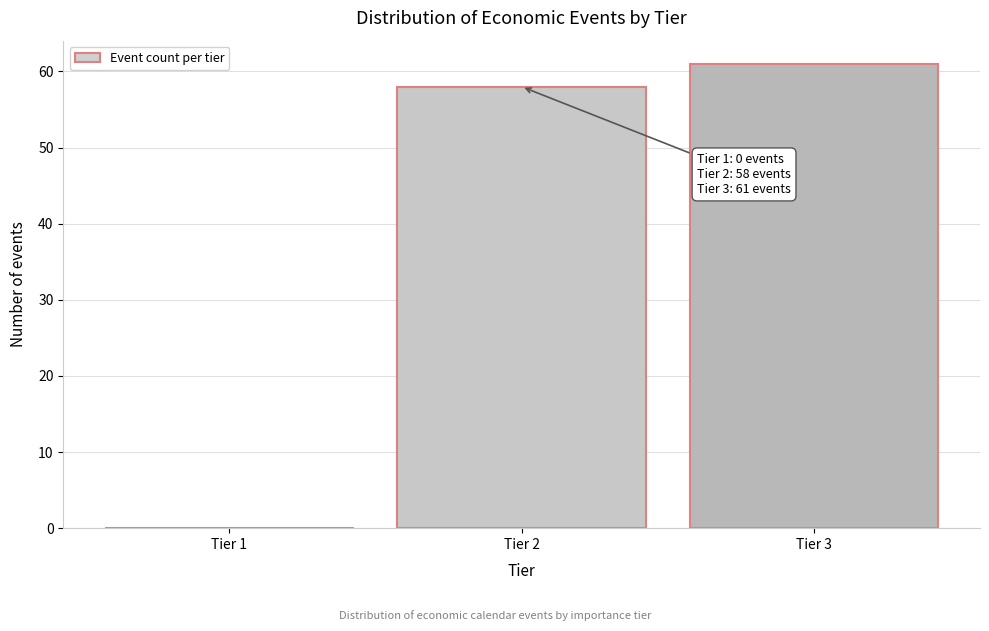

Which range on the x-axis has the tallest bar?

2.5 to 3.5